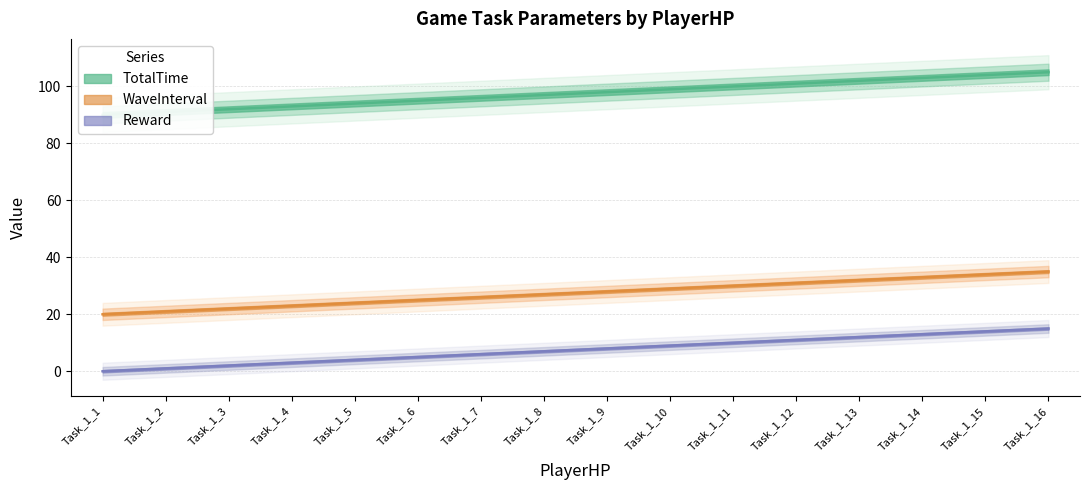

True or false: Reward and WaveInterval intersect in this chart.

False